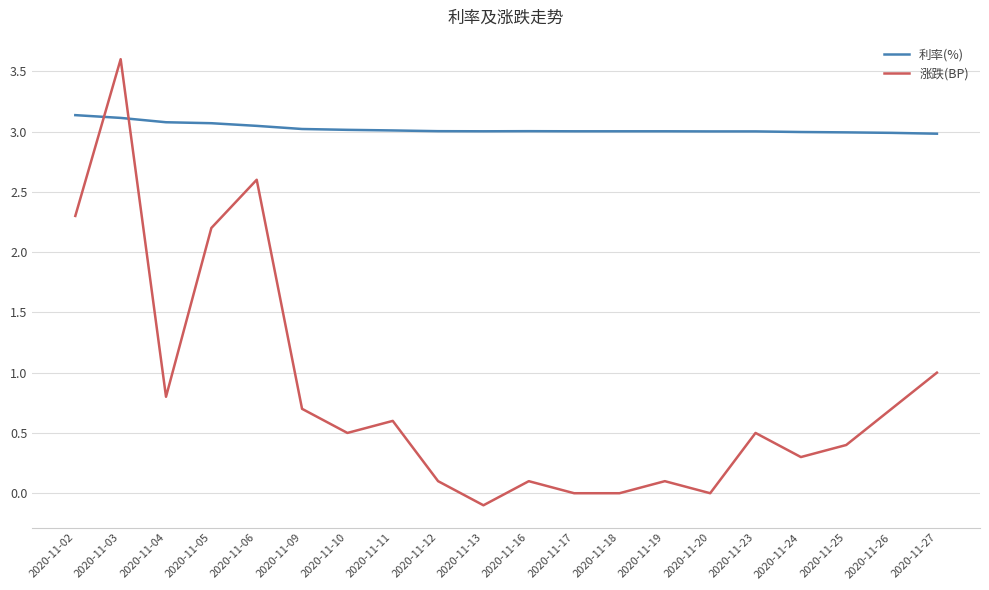

Does the chart display data point markers on the line(s)?

No